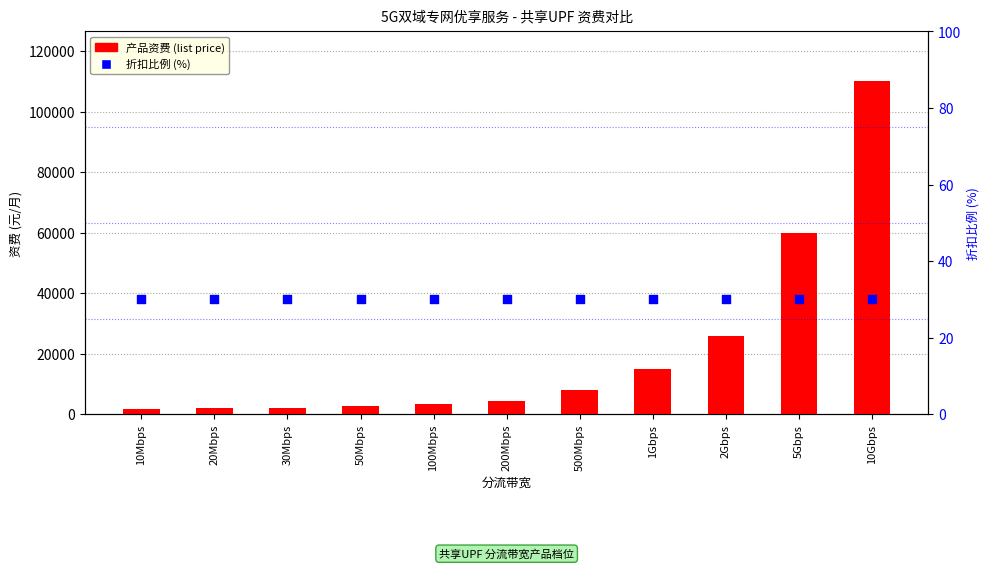

At how many categories does at least one series exceed 36215?

2